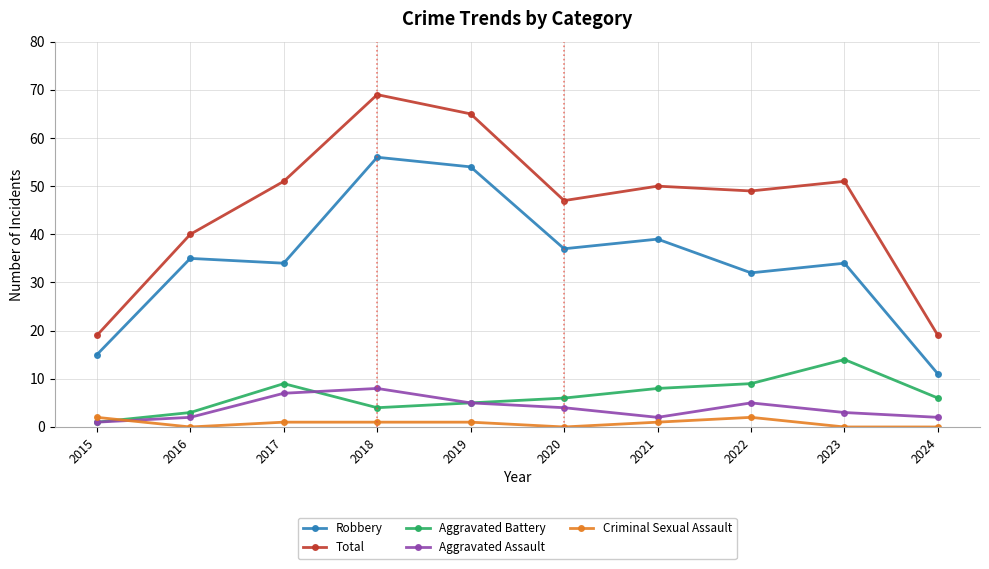

What is the difference between the maximum and second lowest values in the Aggravated Battery series?

11